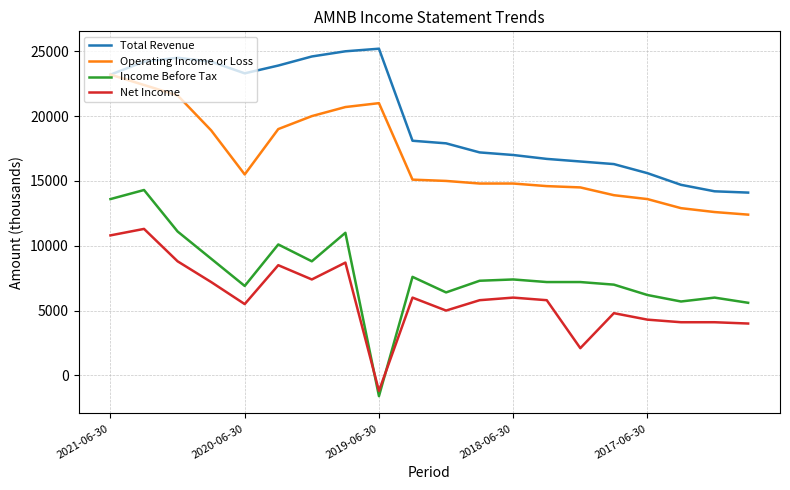

Which series has the largest total across all categories?

Total Revenue